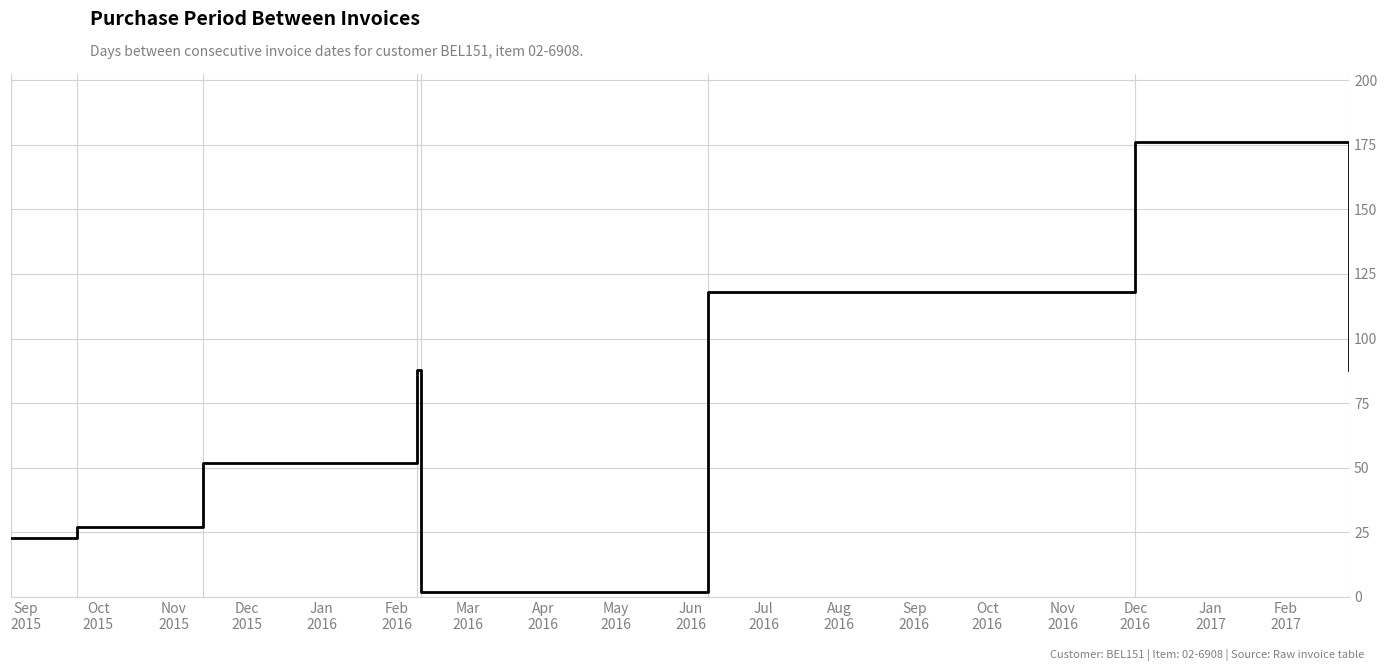

How many interior local peaks (higher than both neighbors) does the data have?

2